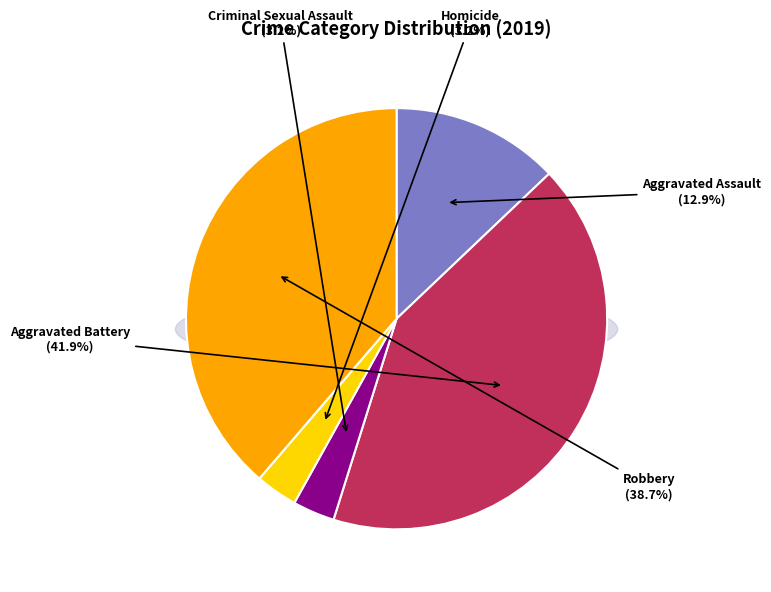

Which slice is the smallest?

Criminal Sexual Assault